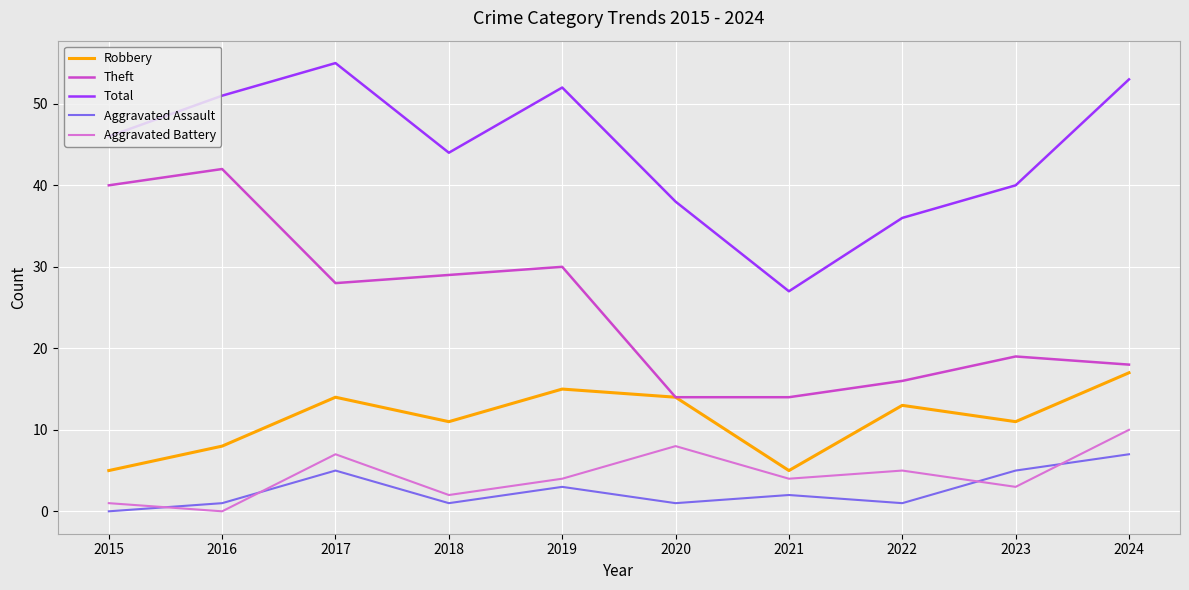

How many lines are shown in the chart?

5